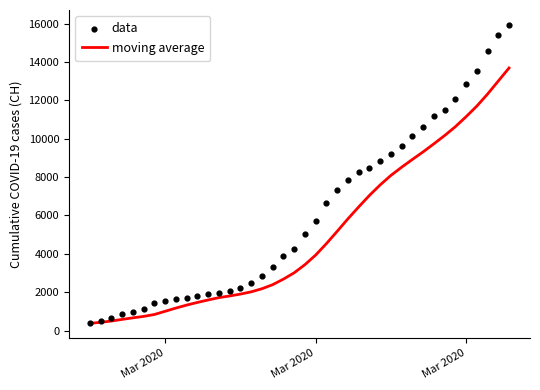

Which series contains the highest Y value?

data